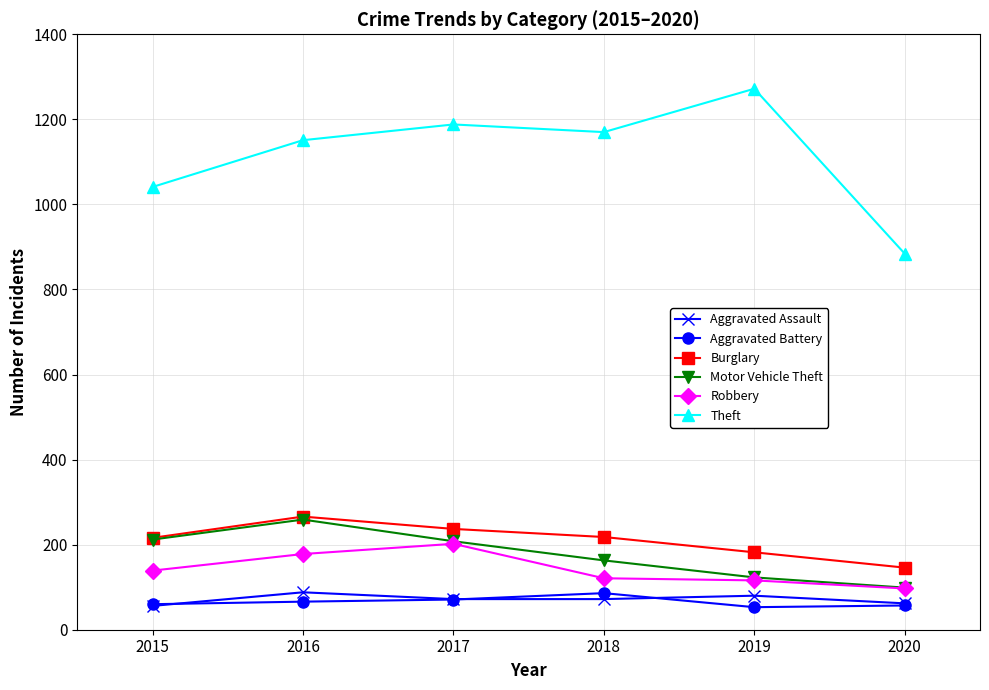

What is the value of the Aggravated Assault point at the 1st from the left?

56